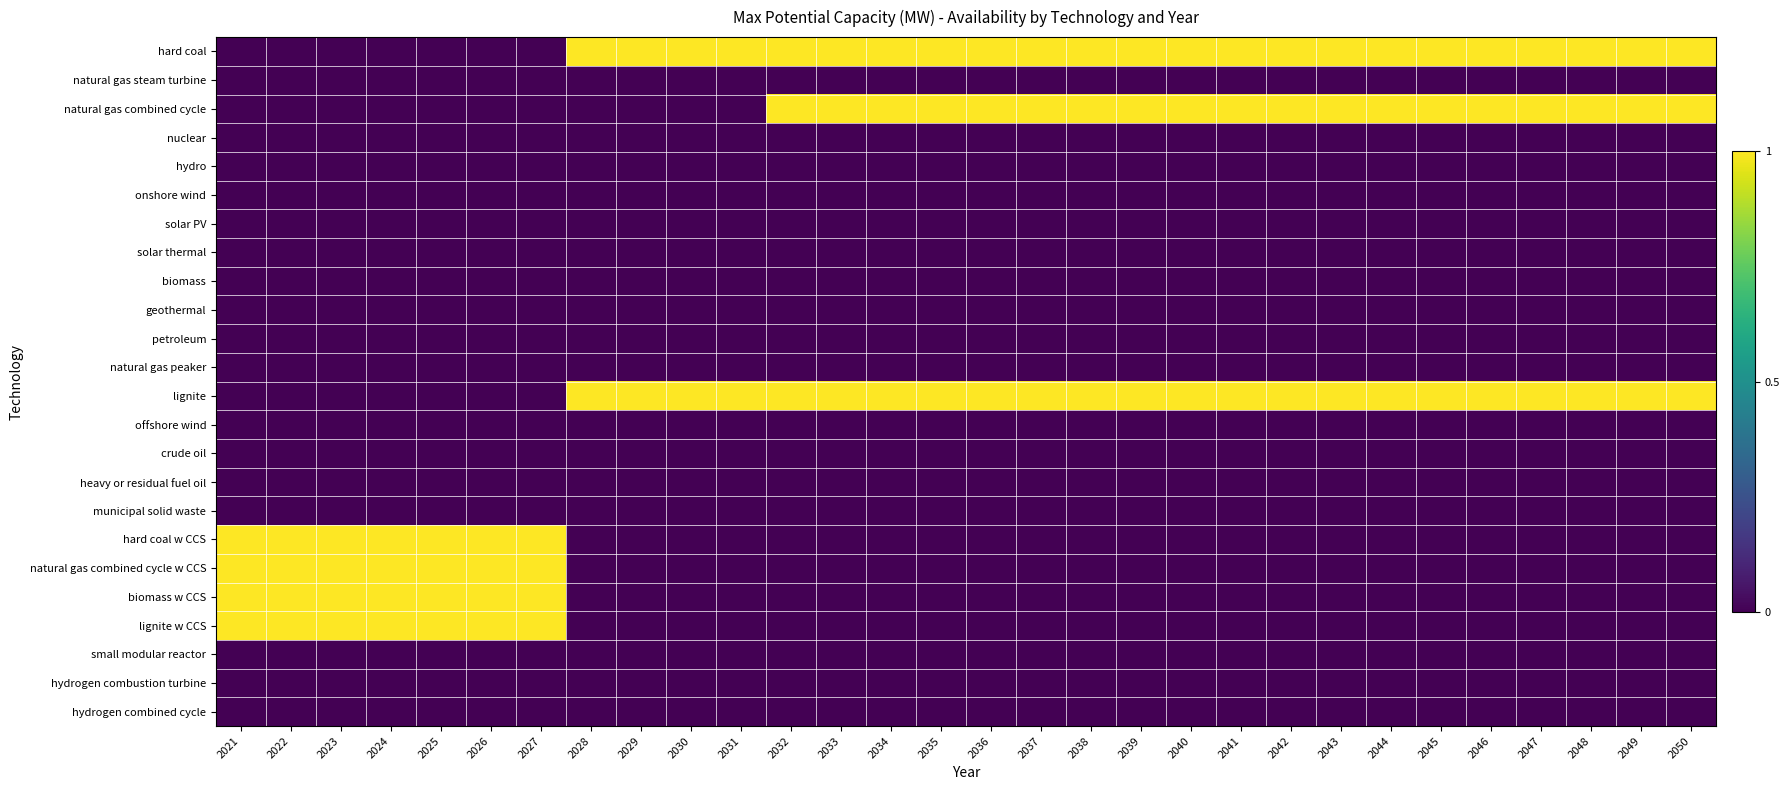

At 2044, list the series in order from smallest to largest.

natural gas steam turbine, nuclear, hydro, onshore wind, solar PV, solar thermal, biomass, geothermal, petroleum, natural gas peaker, offshore wind, crude oil, heavy or residual fuel oil, municipal solid waste, hard coal w CCS, natural gas combined cycle w CCS, biomass w CCS, lignite w CCS, small modular reactor, hydrogen combustion turbine, hydrogen combined cycle, hard coal, natural gas combined cycle, lignite